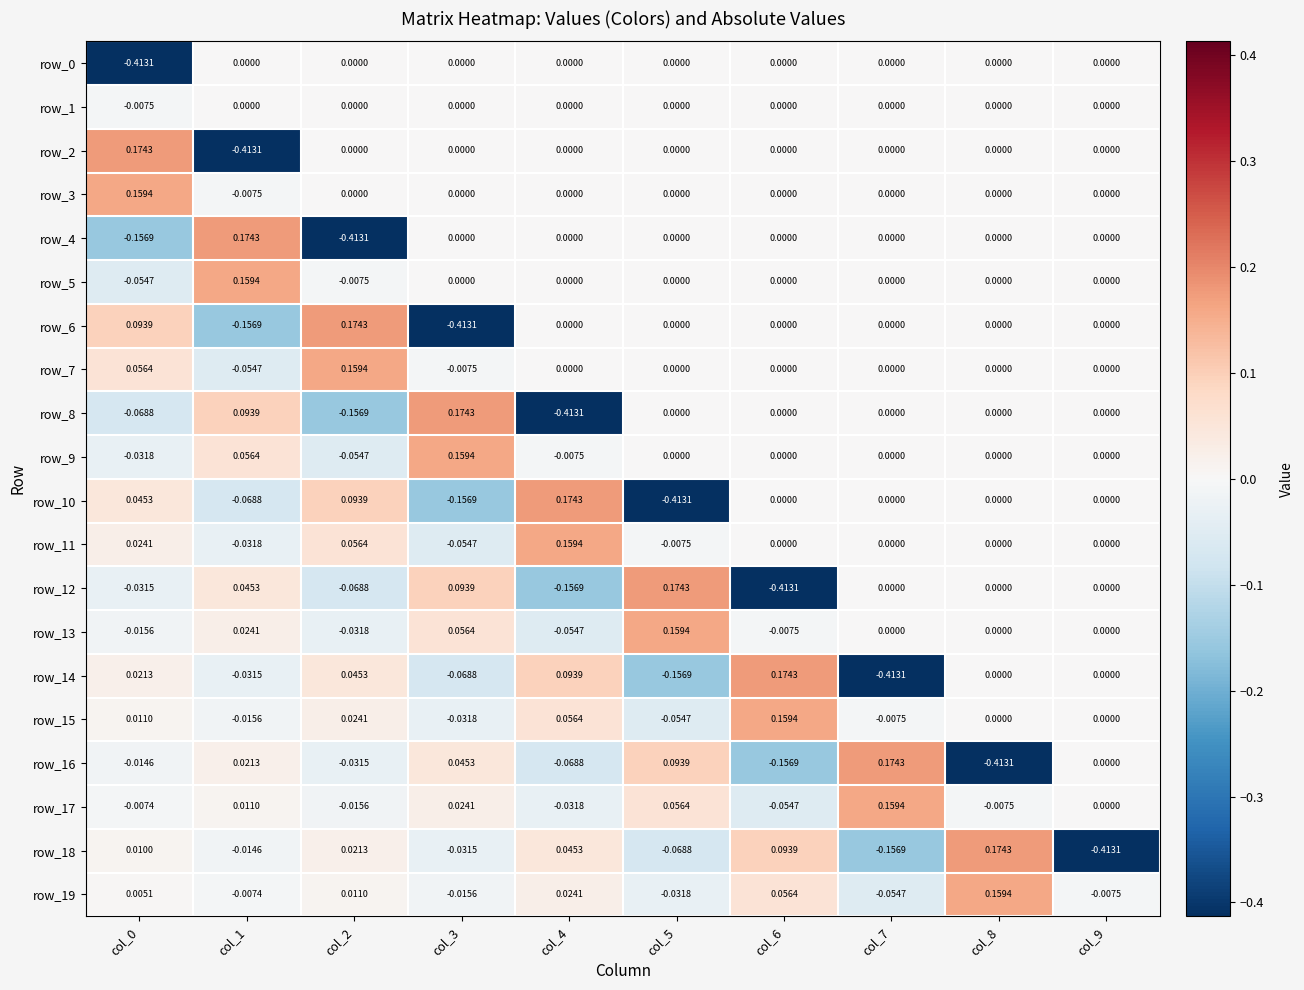

What is the spread (max minus min) of values at col_9?

0.4